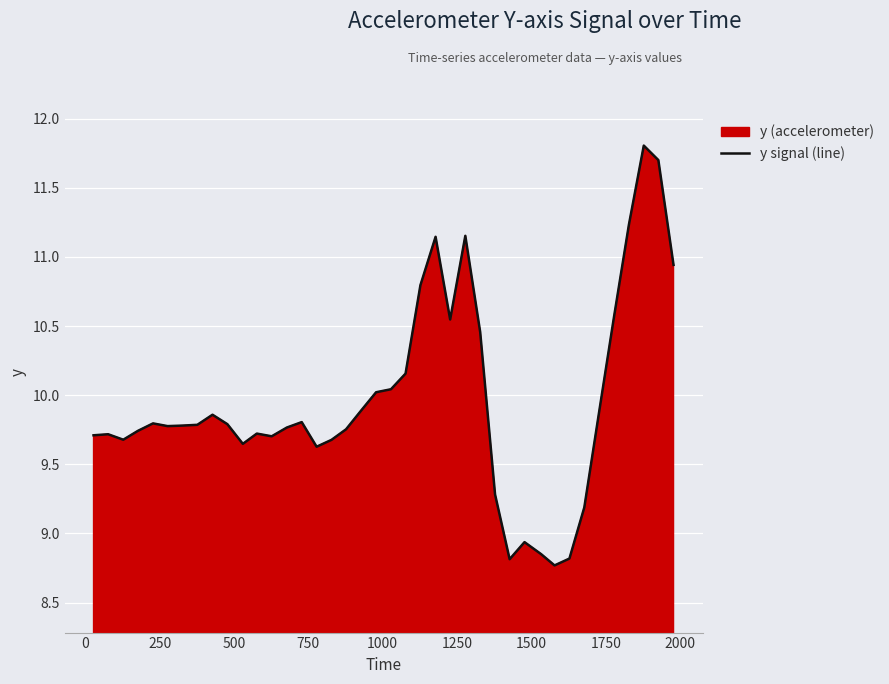

What is the smallest value displayed?

8.8